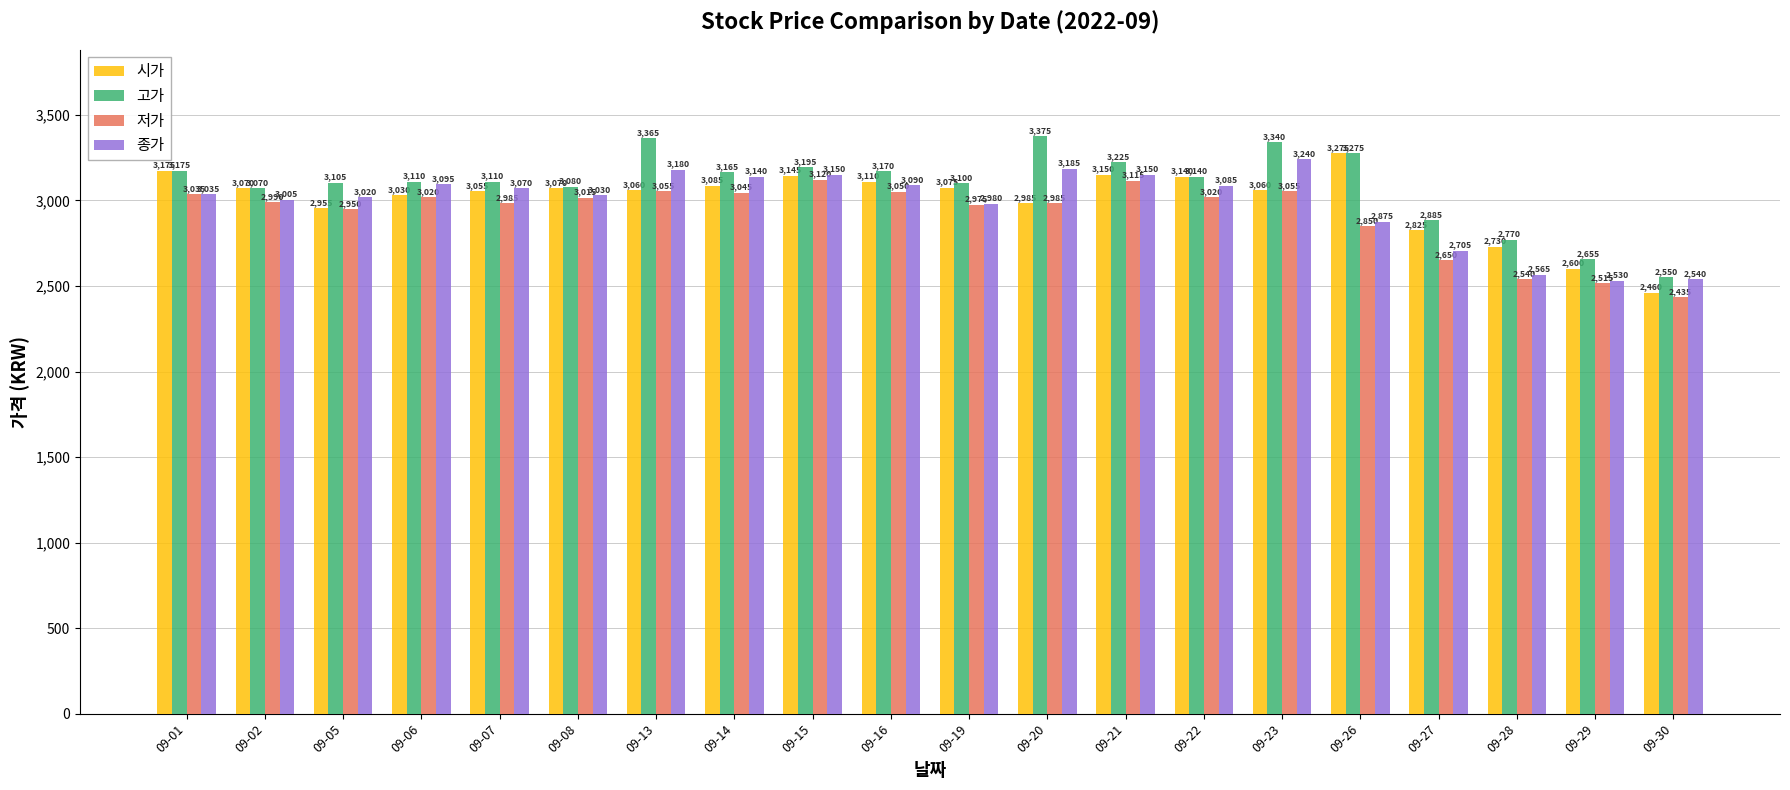

Where is 시가 nearest to the value 2867?

09-27